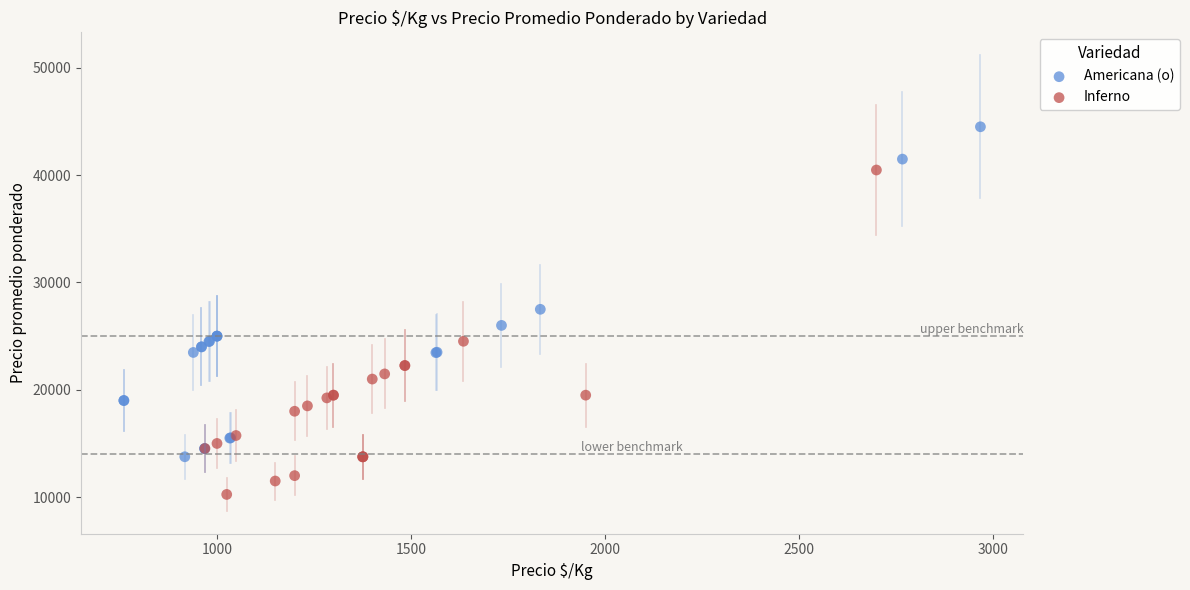

Which series reaches the minimum Y coordinate?

Inferno